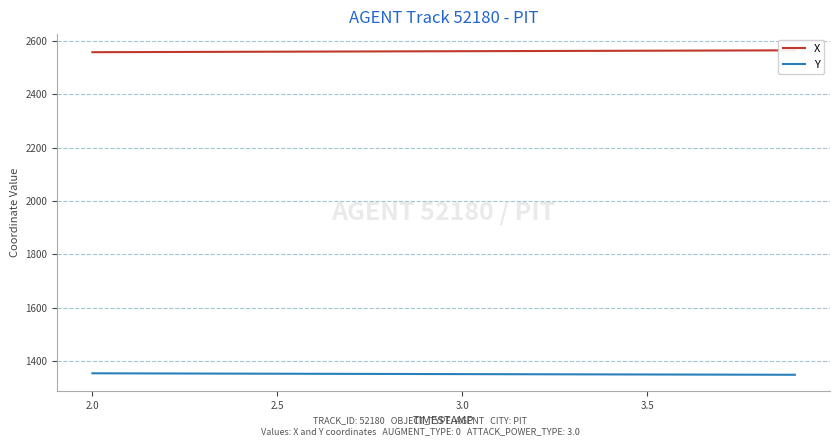

True or false: X has more than 1 interior local peaks.

False